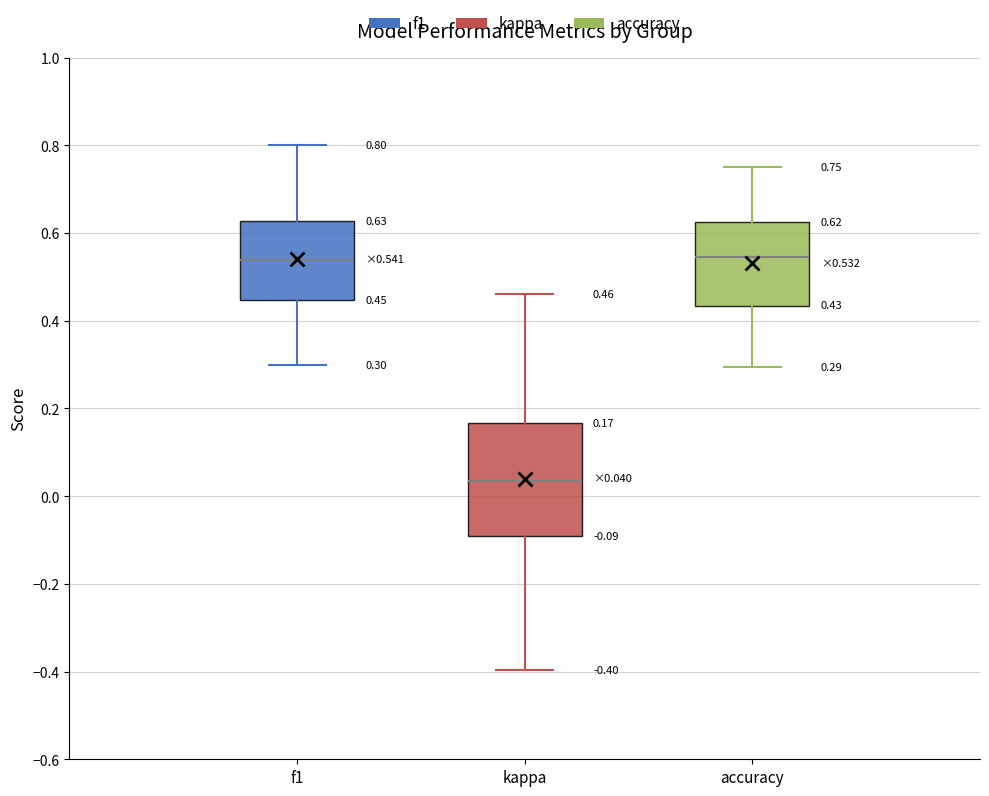

Which box is the tallest, from its lower edge to its upper edge?

kappa